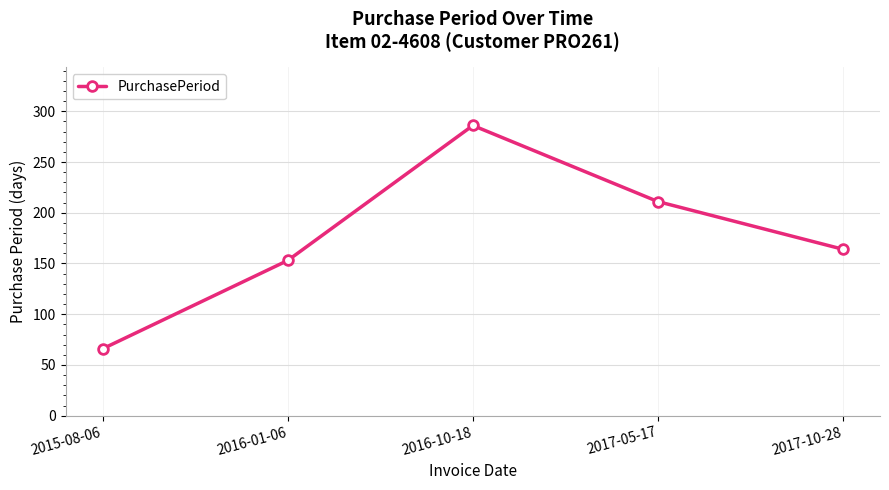

List the labels in order of value, largest first.

2016-10-18, 2017-05-17, 2017-10-28, 2016-01-06, 2015-08-06